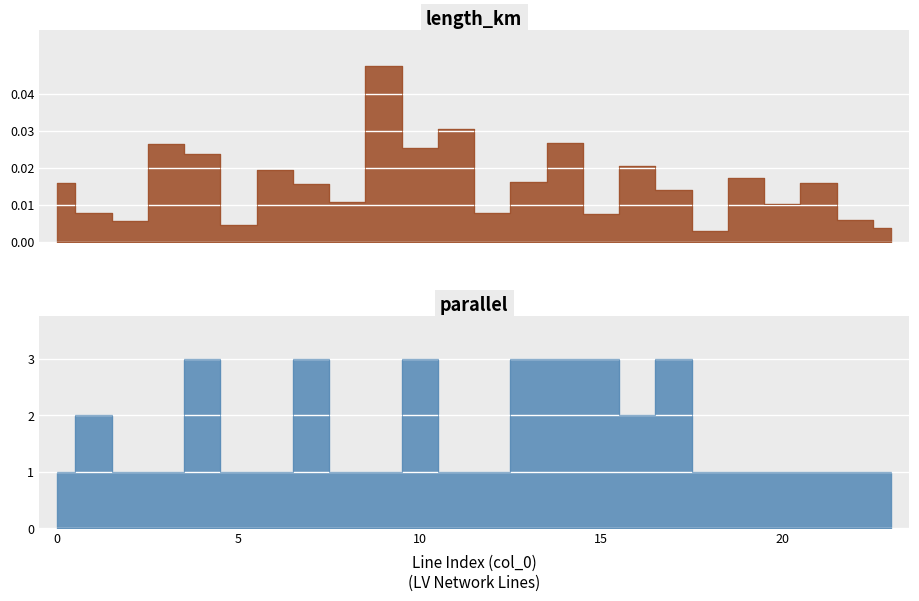

Which series has the largest total across all categories?

parallel